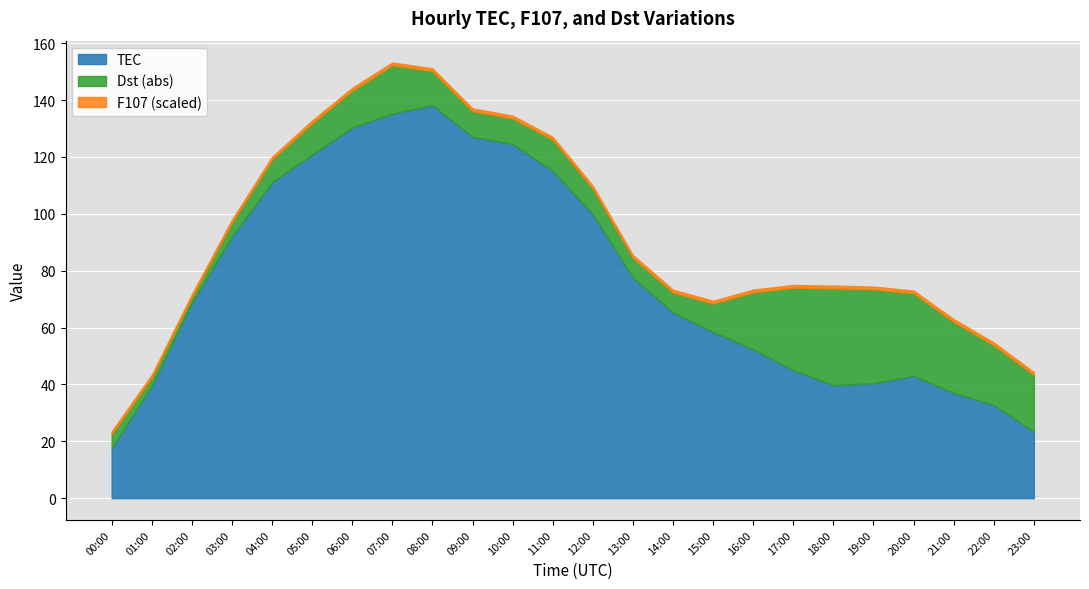

The TEC series shows 43.0 at 20:00. True or false?

True